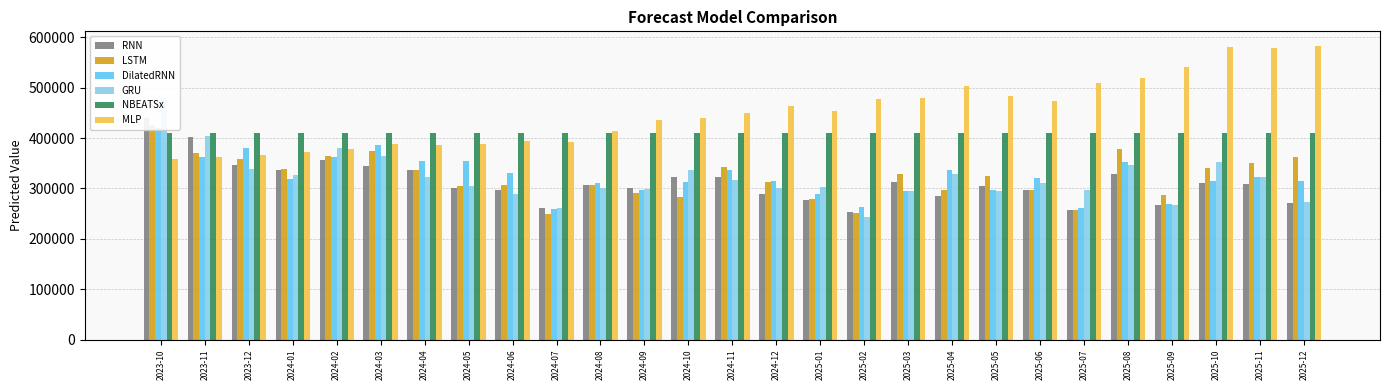

What is the total value across all series at 2025-10?

2307425.2